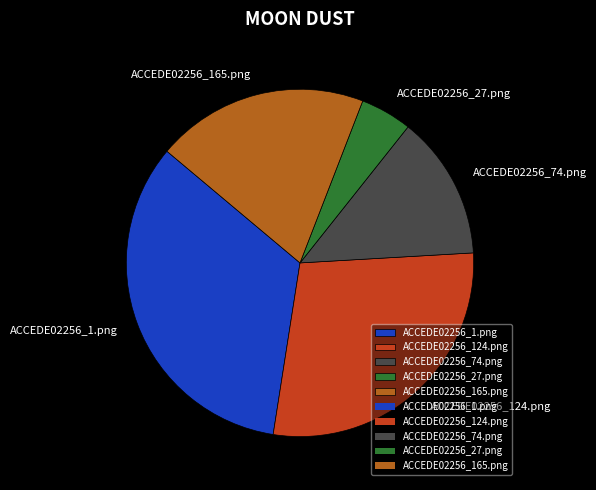

Is the sum of ACCEDE02256_1.png and ACCEDE02256_124.png greater than half?

Yes